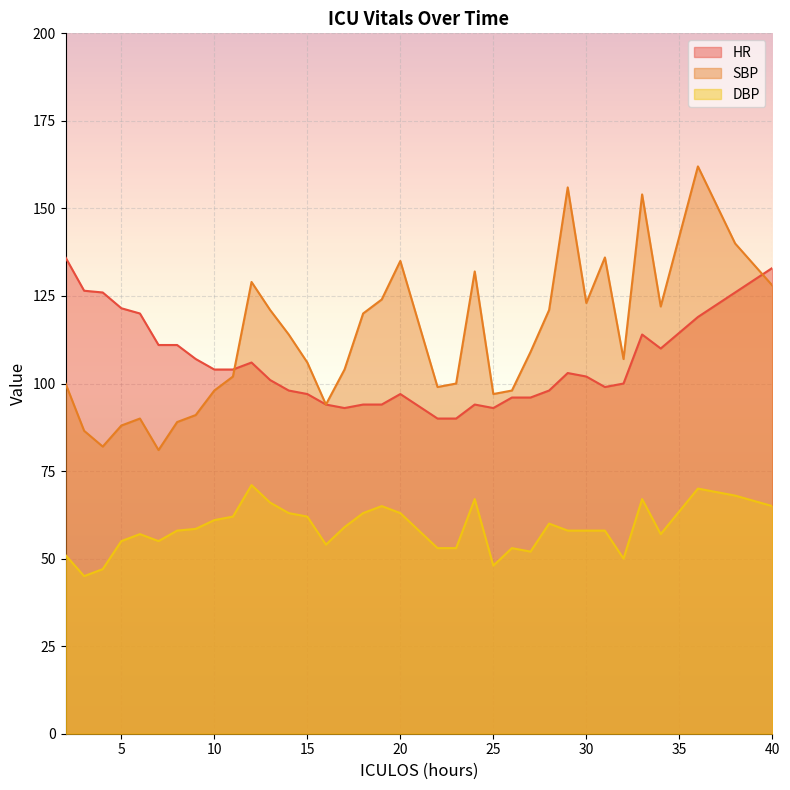

The HR series shows 235.6 at 40. True or false?

False